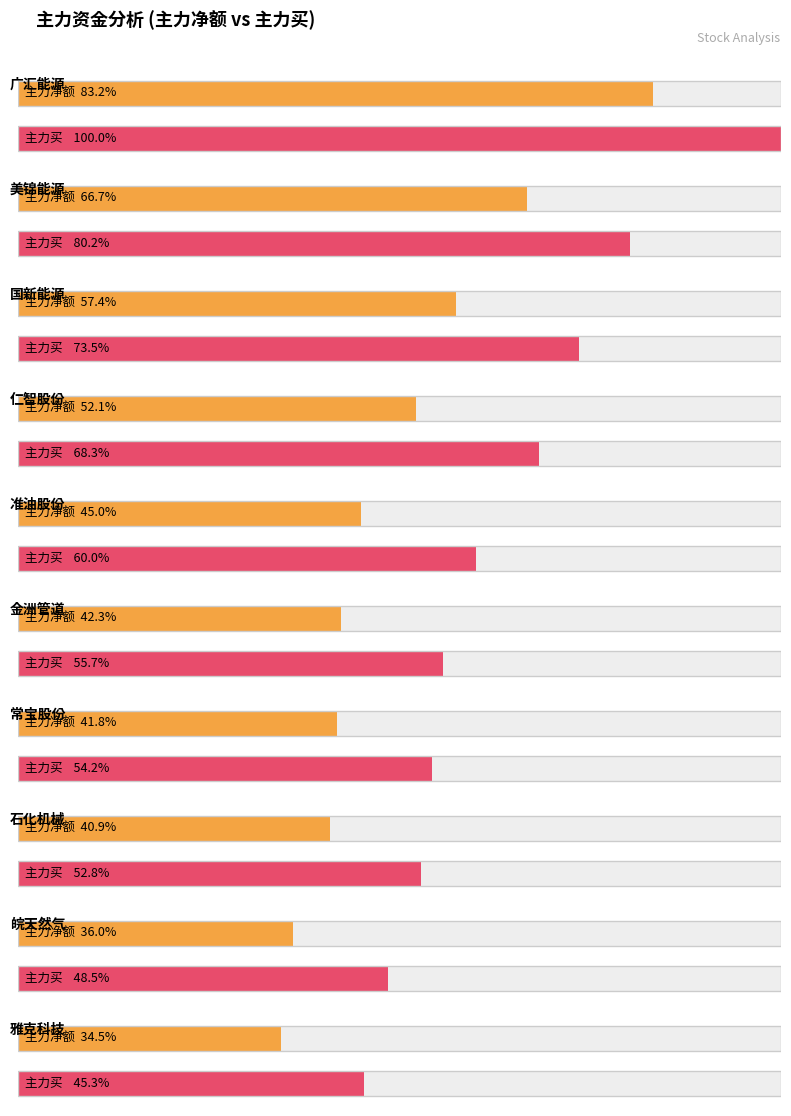

Read the 主力净额 value at 石化机械, to the nearest 100.

12268500